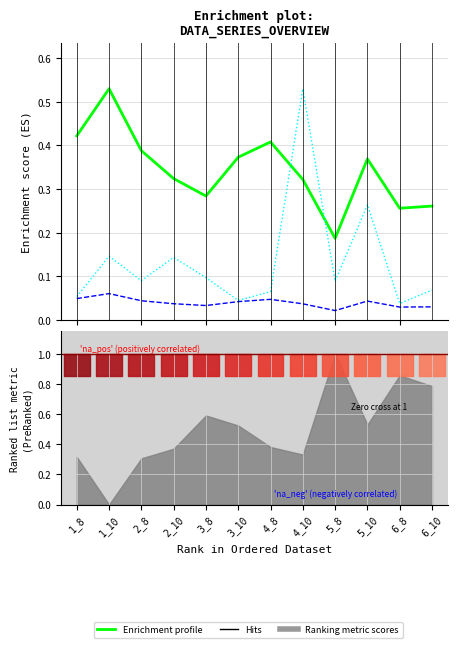

What is the label of the 4th point from the left?

2_10